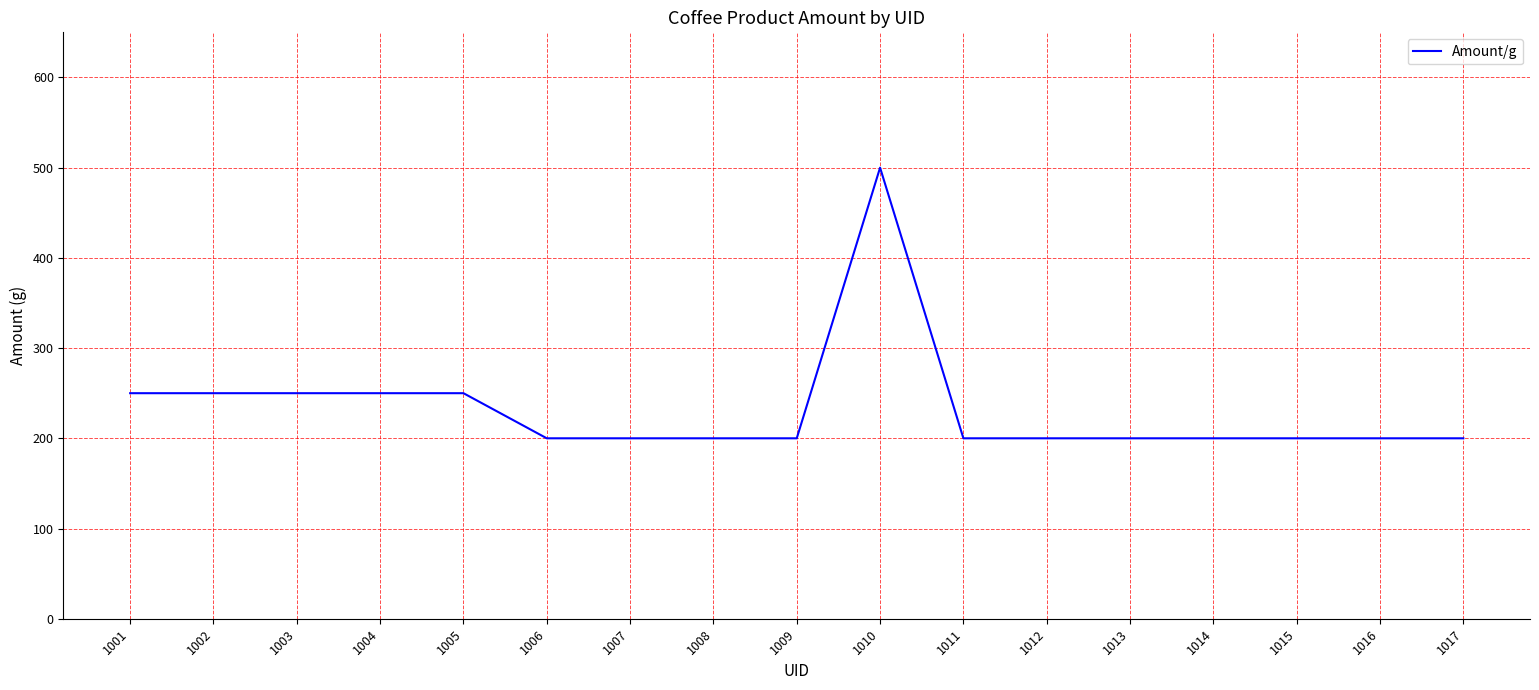

What is the average value?

232